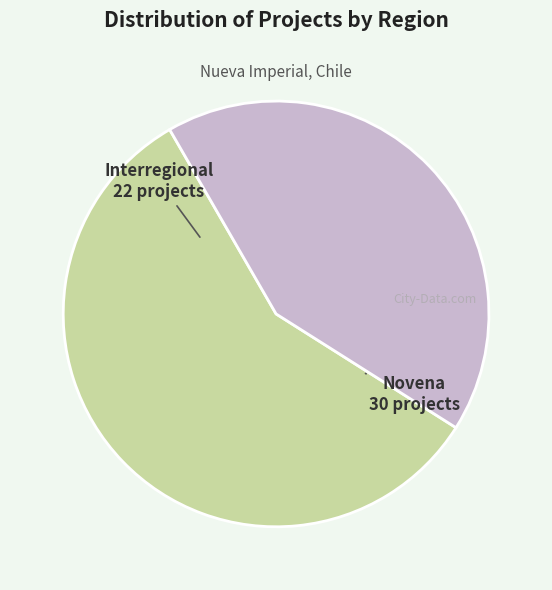

Rank the categories by value from lowest to highest.

Interregional, Novena